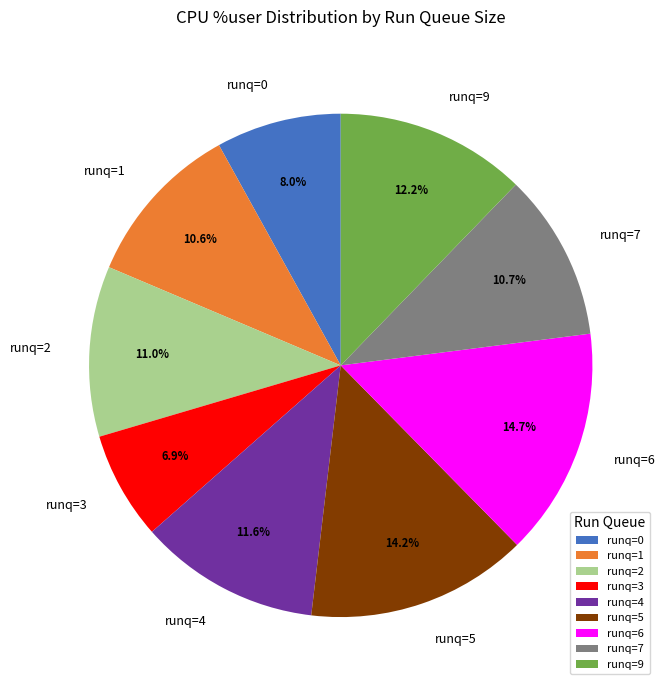

Between runq=0 and runq=3, which is larger?

runq=0